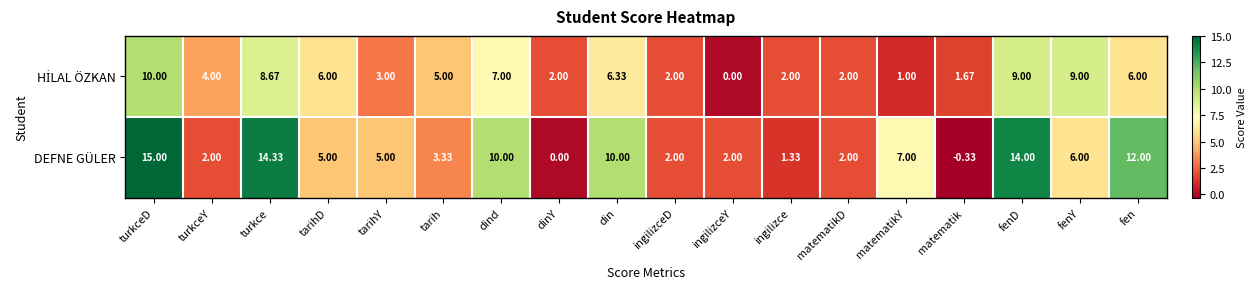

Which series has the largest total across all categories?

DEFNE GÜLER